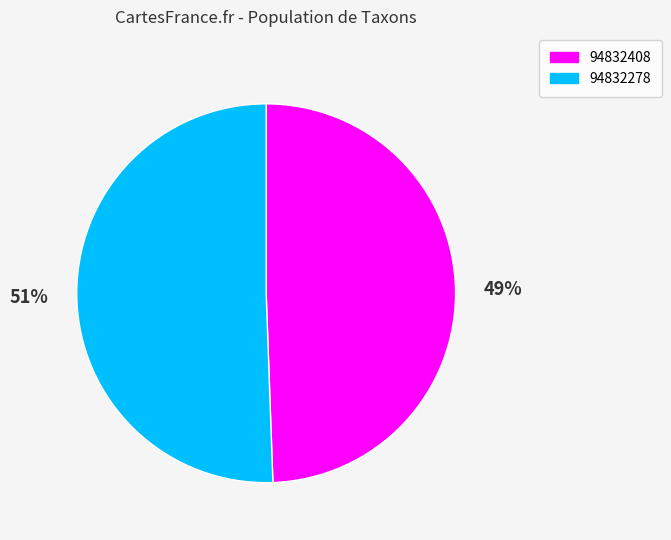

Which category has the smallest portion of the pie?

94832408